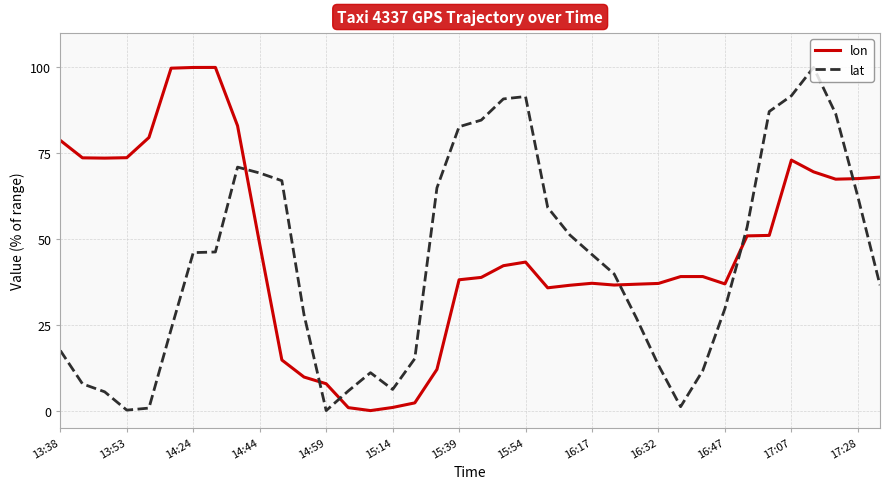

Which series has the largest total across all categories?

lon